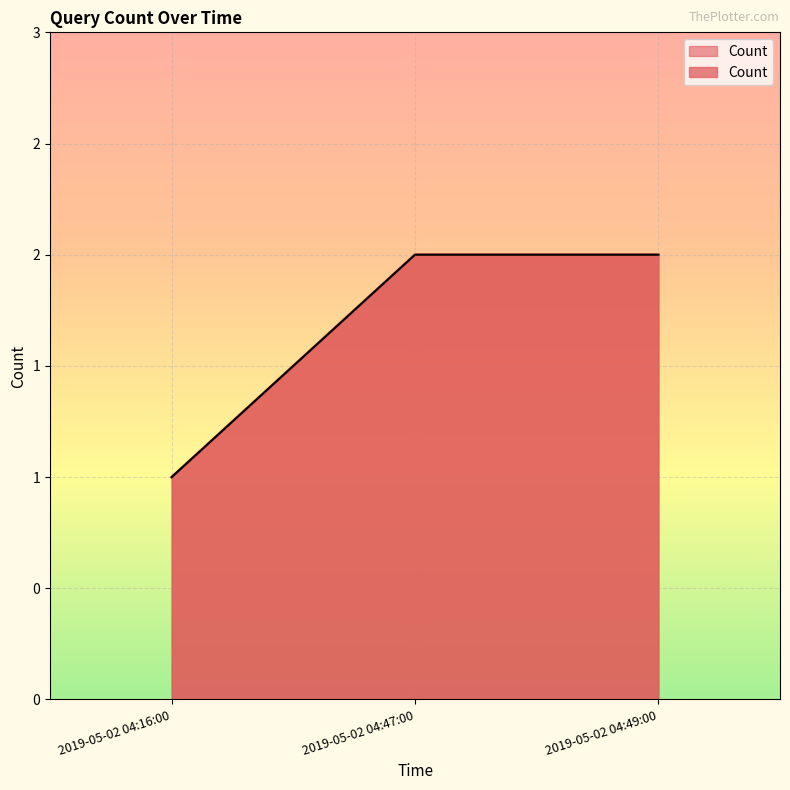

How many distinct data groups are displayed?

1